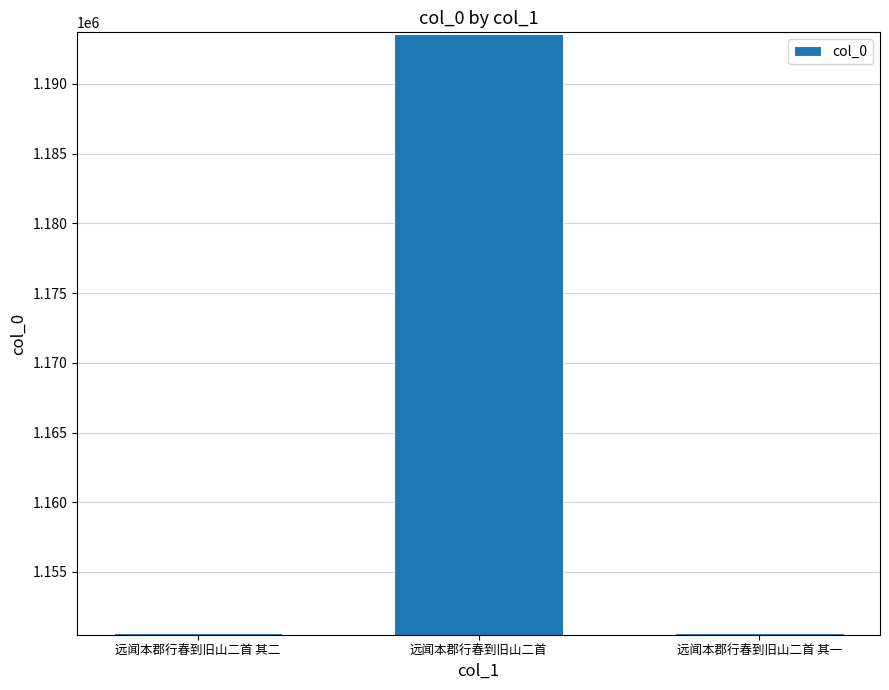

Which category has the highest value across all series?

远闻本郡行春到旧山二首